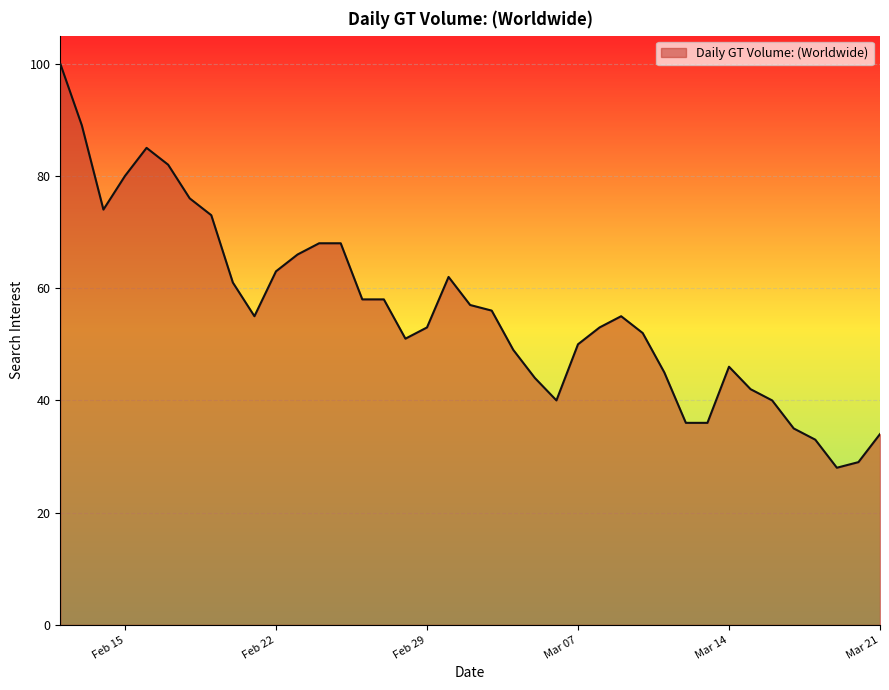

What is the maximum value shown in the chart?

100